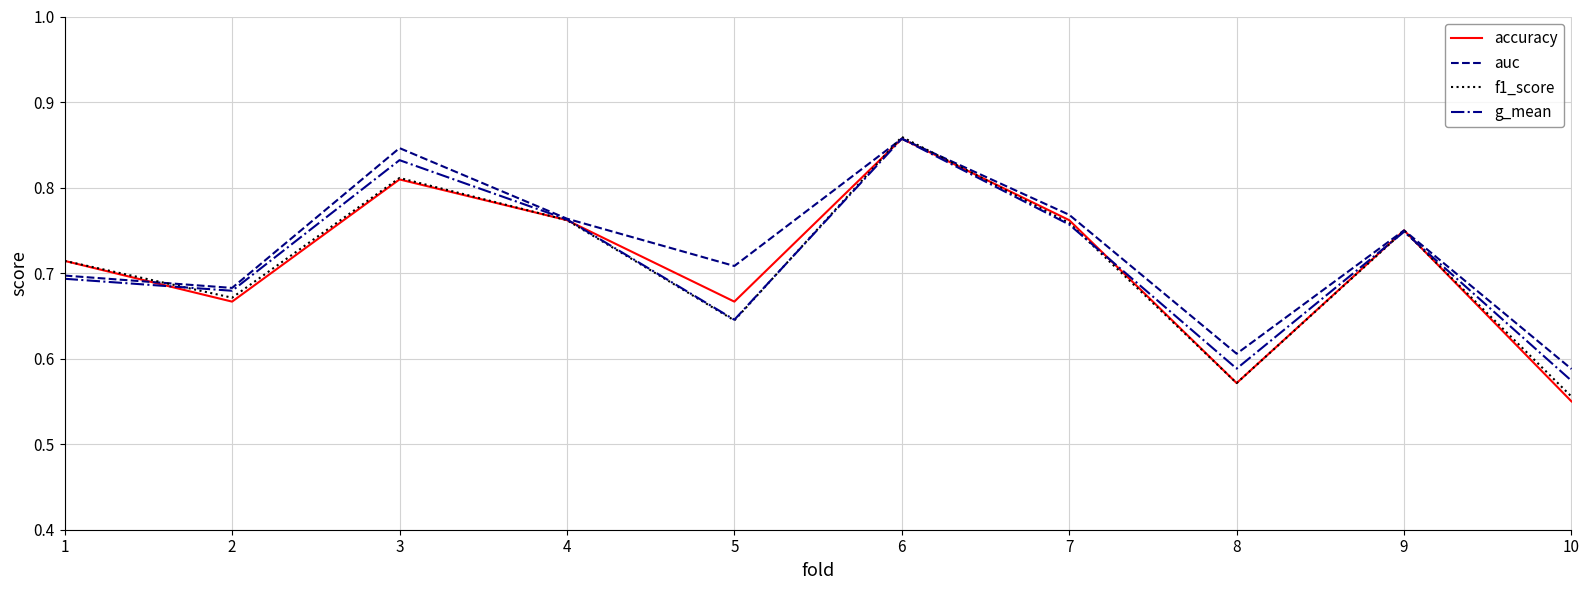

What is the sum of the f1_score values at 4 and 6?

1.6